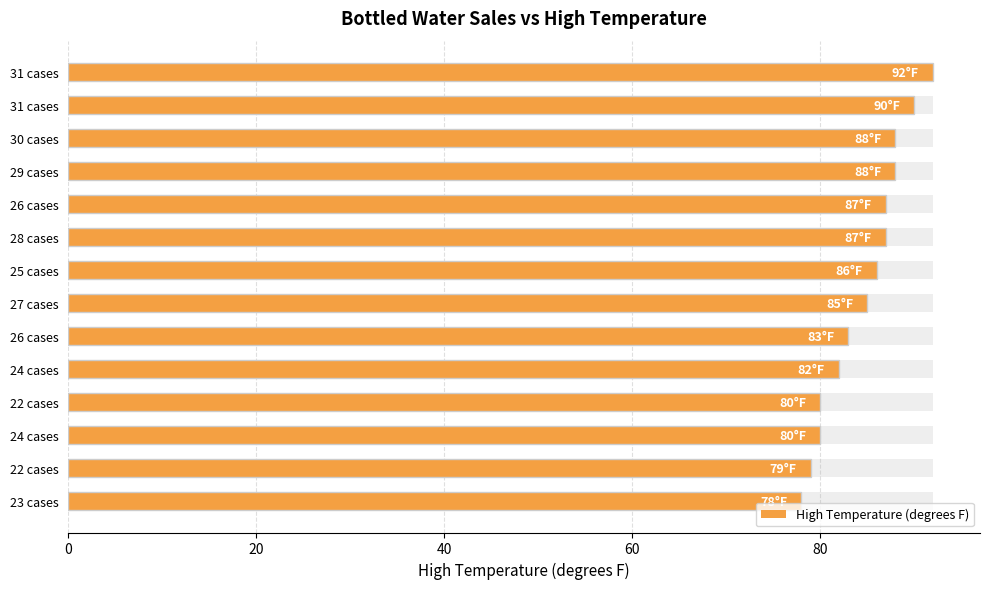

True or false: the data shows 54 at 24 cases.

False